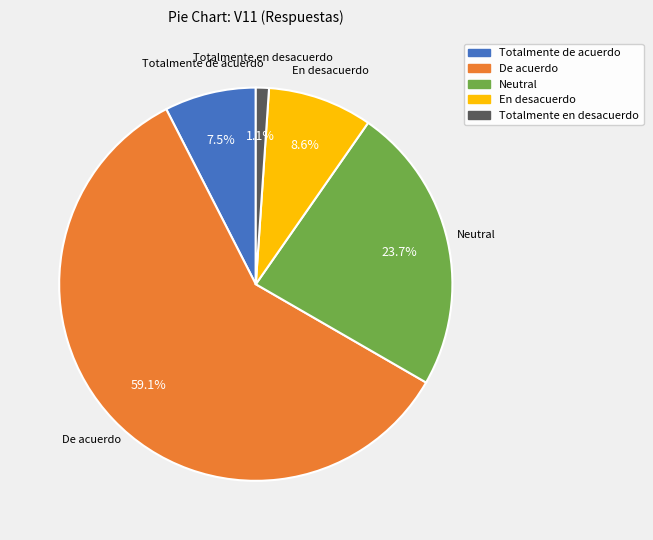

How much of the chart is everything except Totalmente en desacuerdo?

98.9%